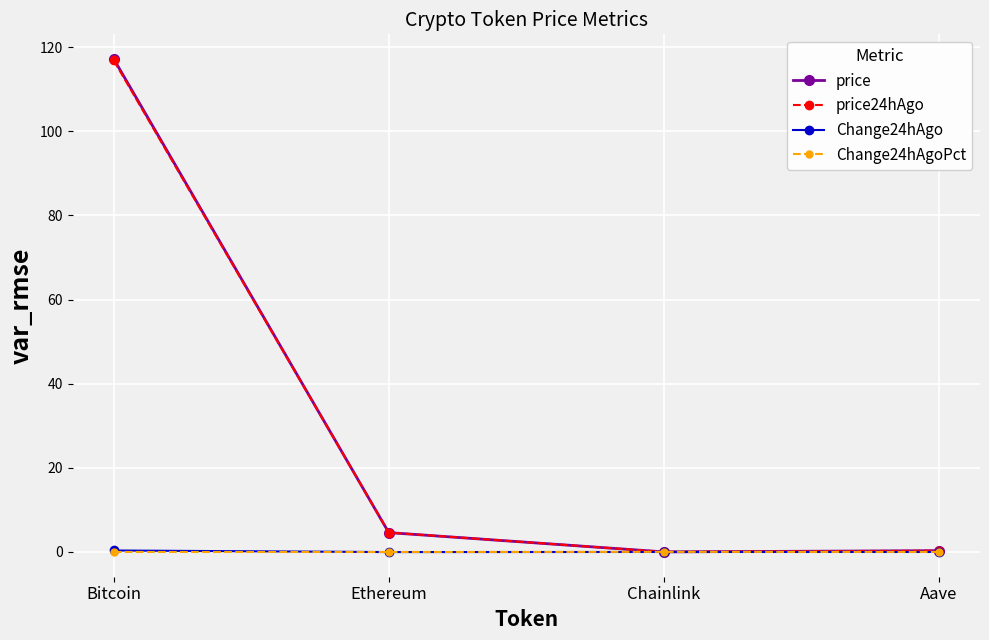

True or false: price24hAgo and Change24hAgo intersect in this chart.

False